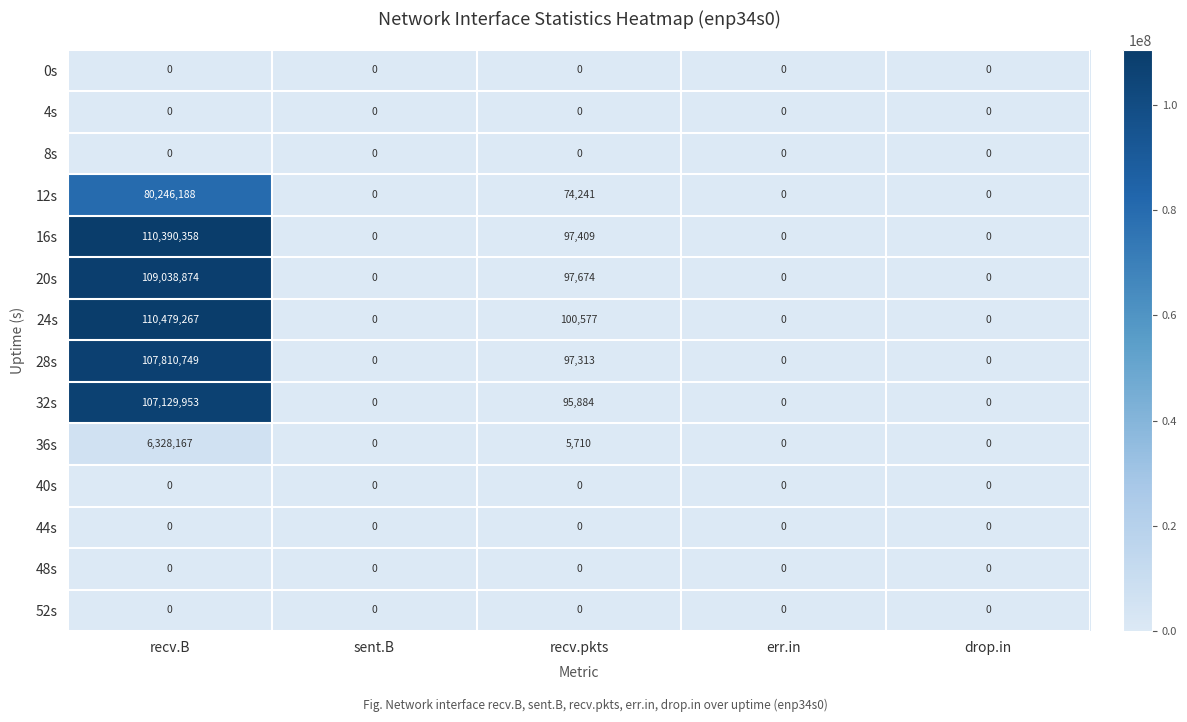

Which series has the largest total across all categories?

24s